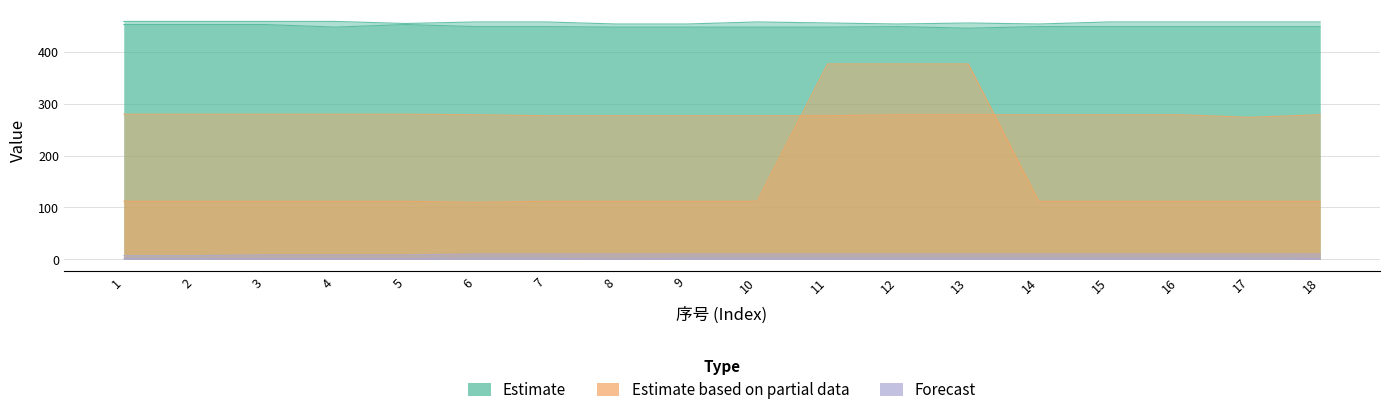

What is the sum of the X_3 values at 1 and 11?

557.0